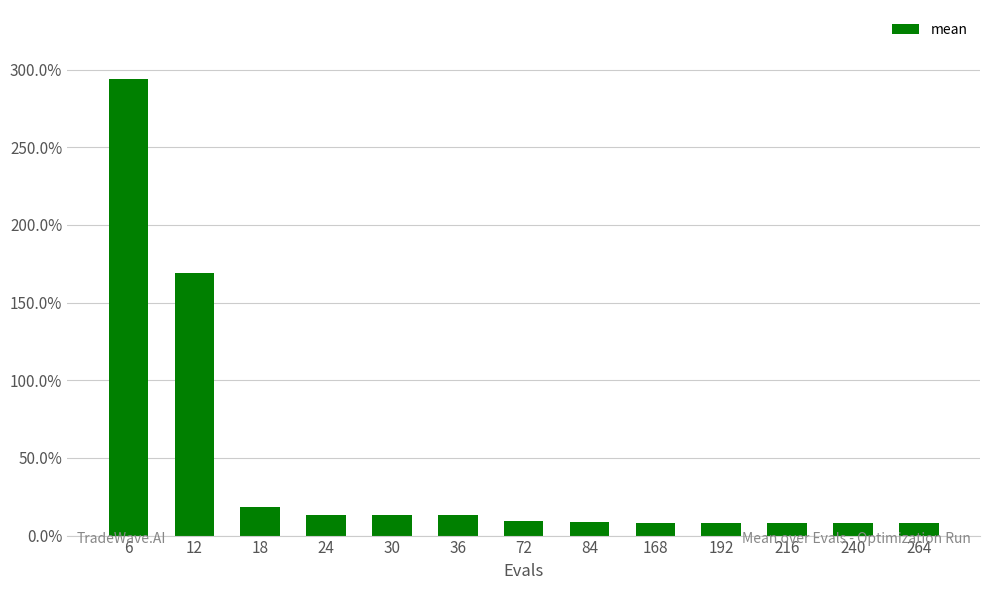

At which category does the chart reach its minimum across all series?

168